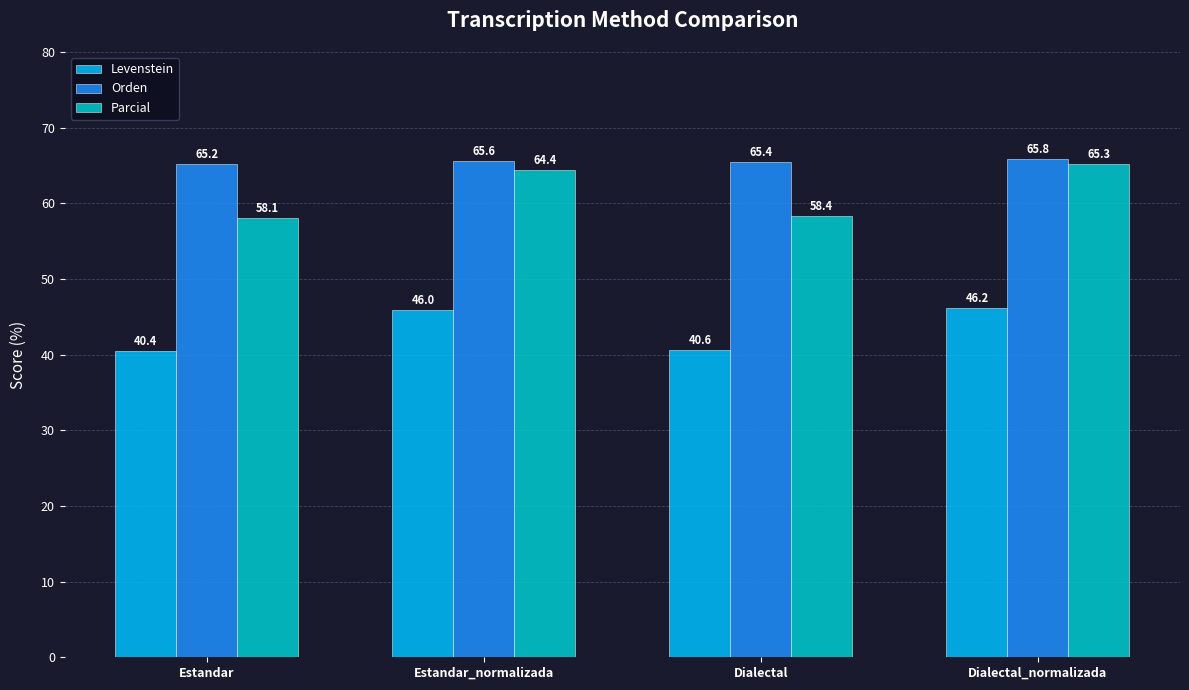

Which series has the widest spread of values?

Parcial